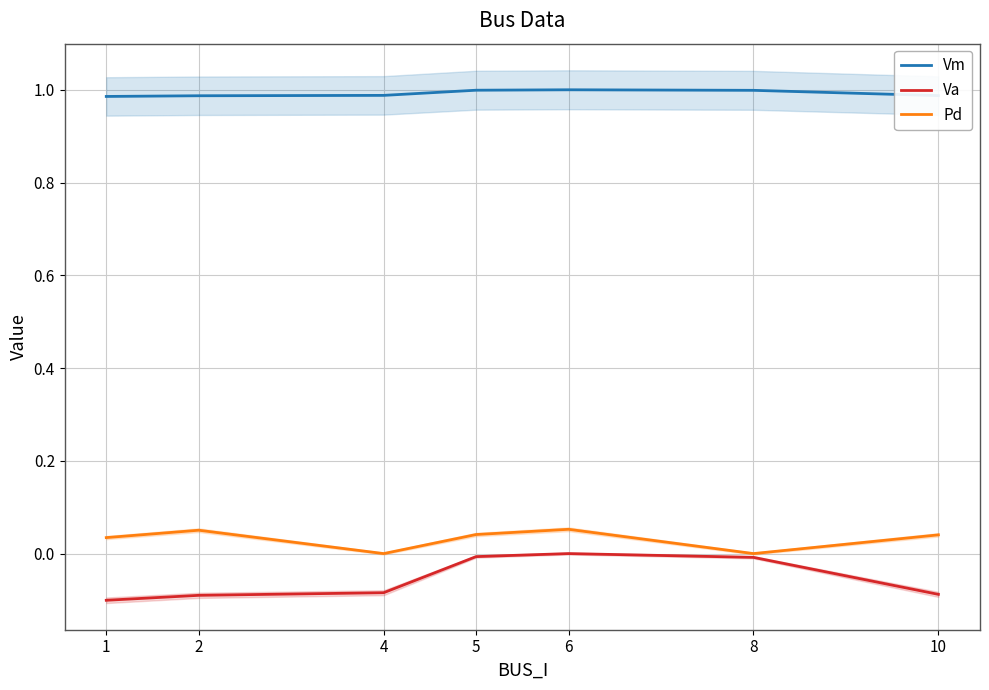

Where is the first local maximum for Vm?

6